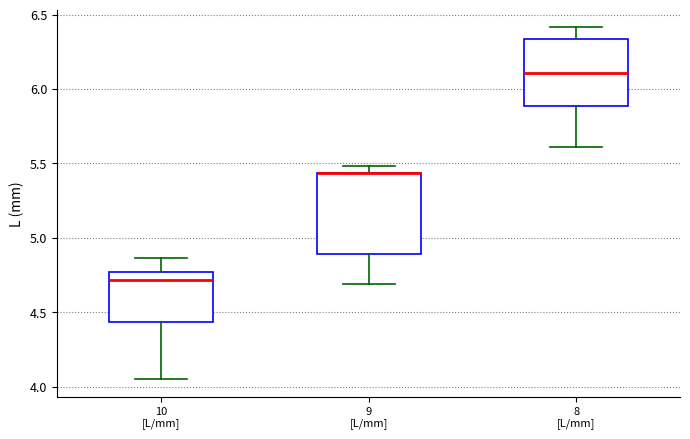

Reading left to right, transcribe this box plot: for each box, give where its median line is, the range the box spans, and where its two whiskers end, as read against the y-axis. The values are not printed on the chart, so give them approximately, as read against the axis.

10 [L/mm]: median 4.70, box 4.45 to 4.75, whiskers 4.05 to 4.85
9 [L/mm]: median 5.45 (drawn on the box's upper edge), box 4.90 to 5.45, whiskers 4.70 to 5.50
8 [L/mm]: median 6.10, box 5.90 to 6.35, whiskers 5.60 to 6.40